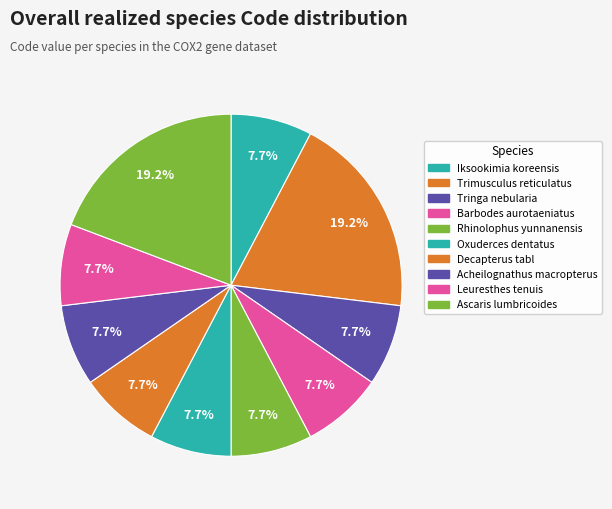

Count the number of slices in the pie.

10